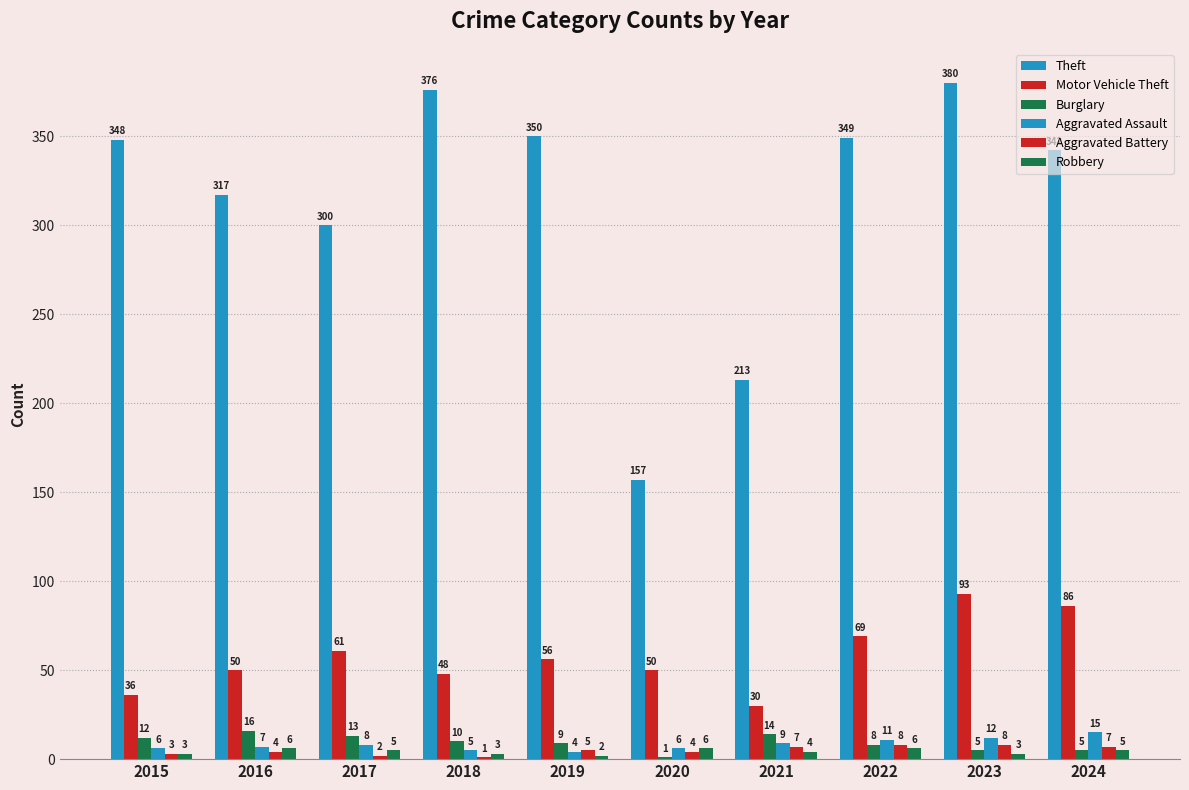

Read the Theft value at 2021.

213